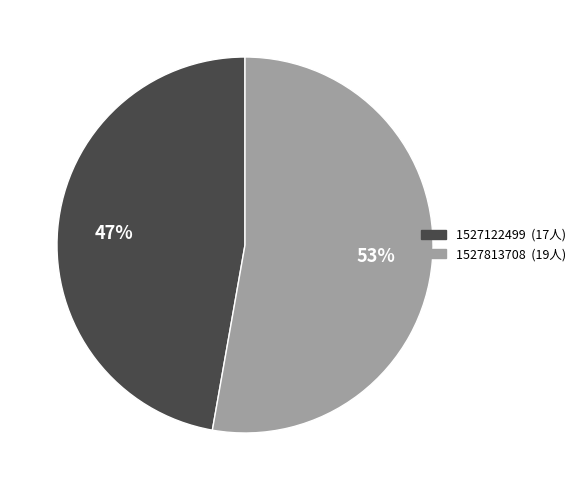

Rank the categories by value from lowest to highest.

1527122499, 1527813708